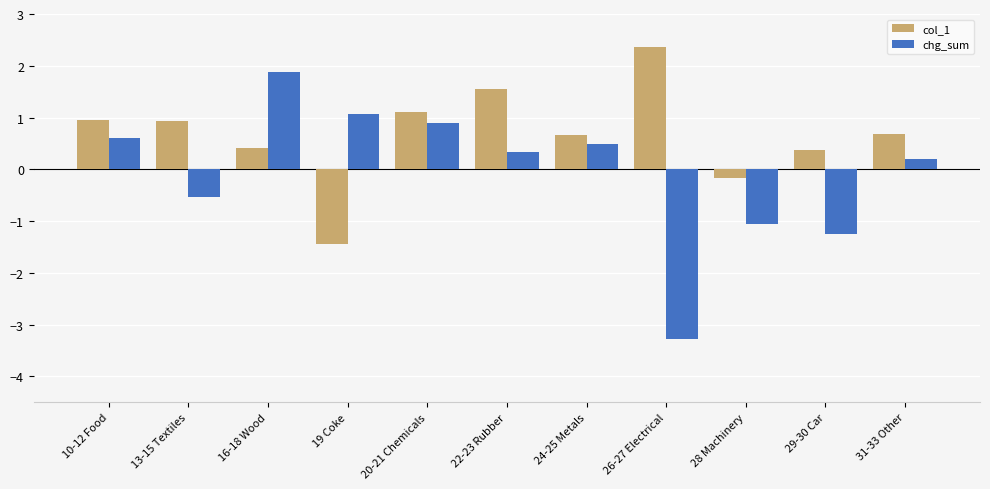

True or false: chg_sum has a value of -1.3 at 29-30 Car.

True